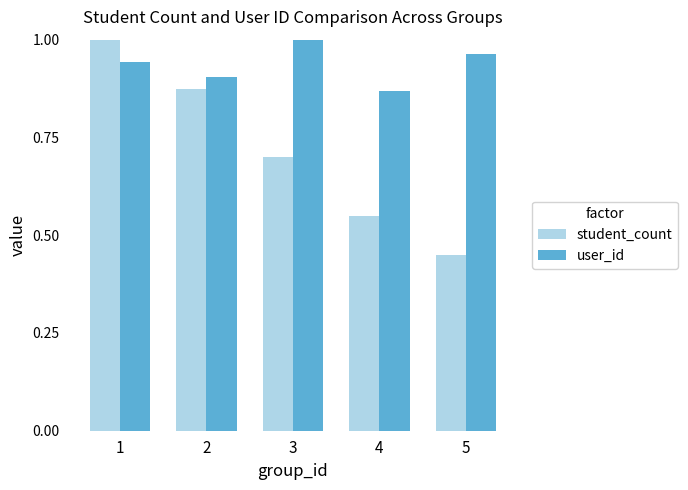

At 3, list the series in order from largest to smallest.

user_id, student_count